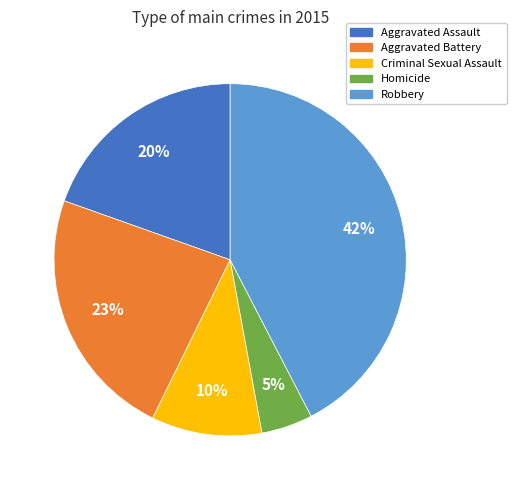

Which has a higher value, Criminal Sexual Assault or Homicide?

Criminal Sexual Assault